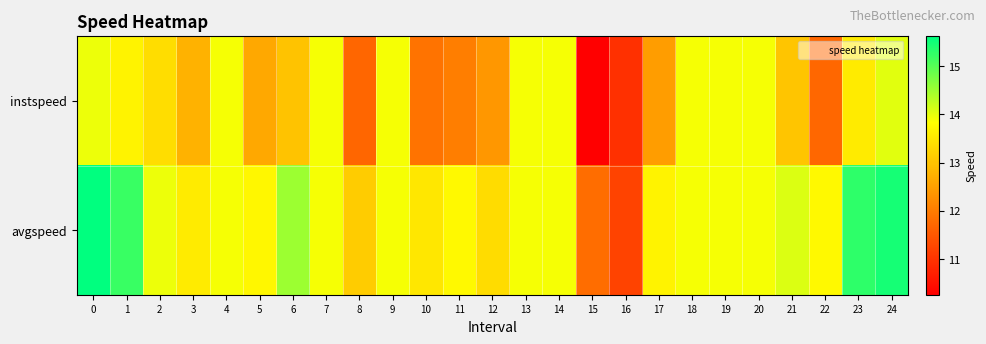

Which category has the lowest value across all series?

15